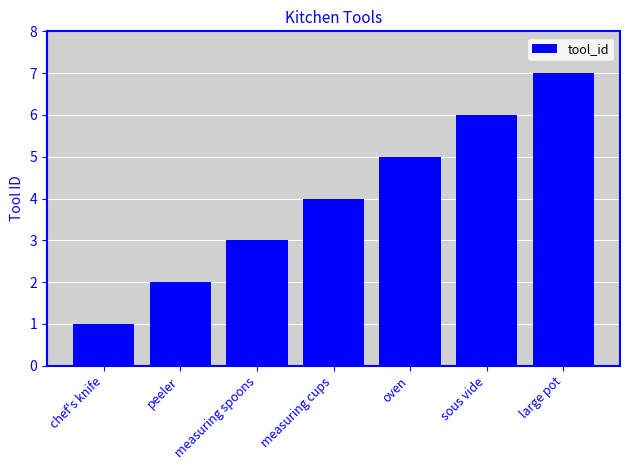

Which has a higher value, sous vide or measuring spoons?

sous vide